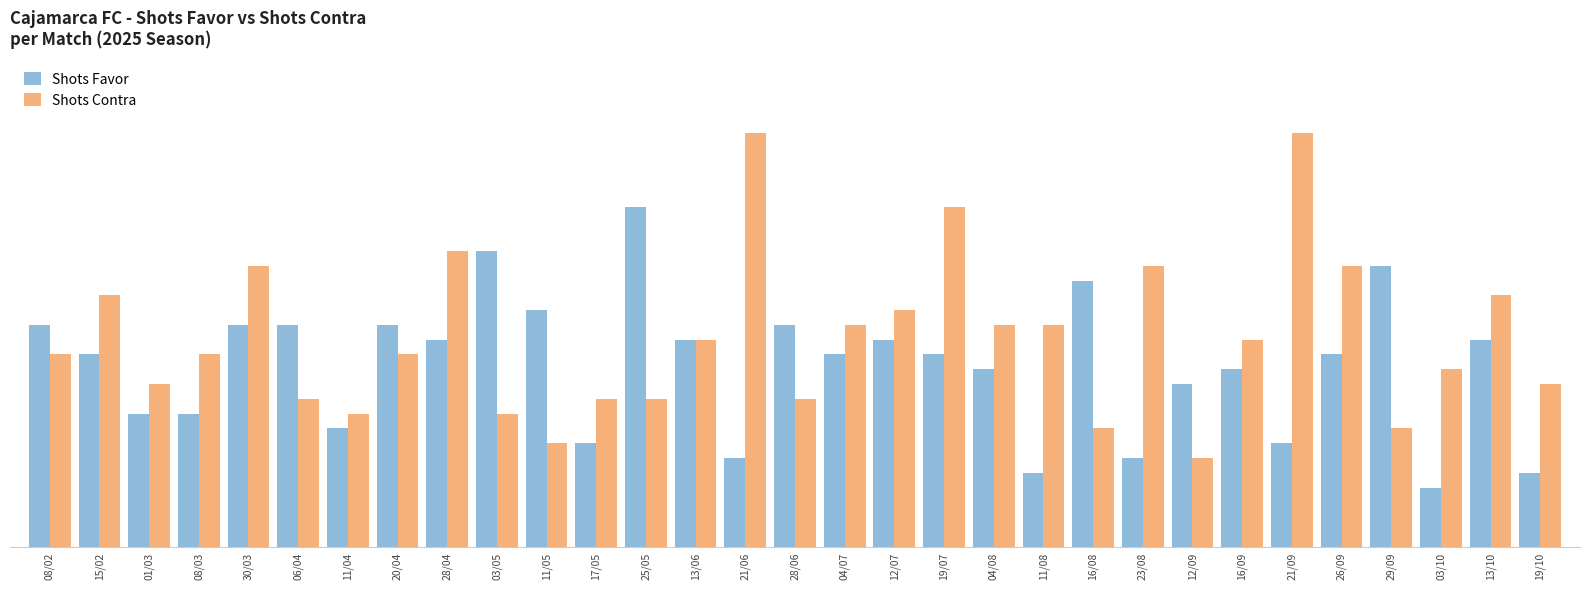

True or false: Shots Favor has a value of 9 at 08/03.

True